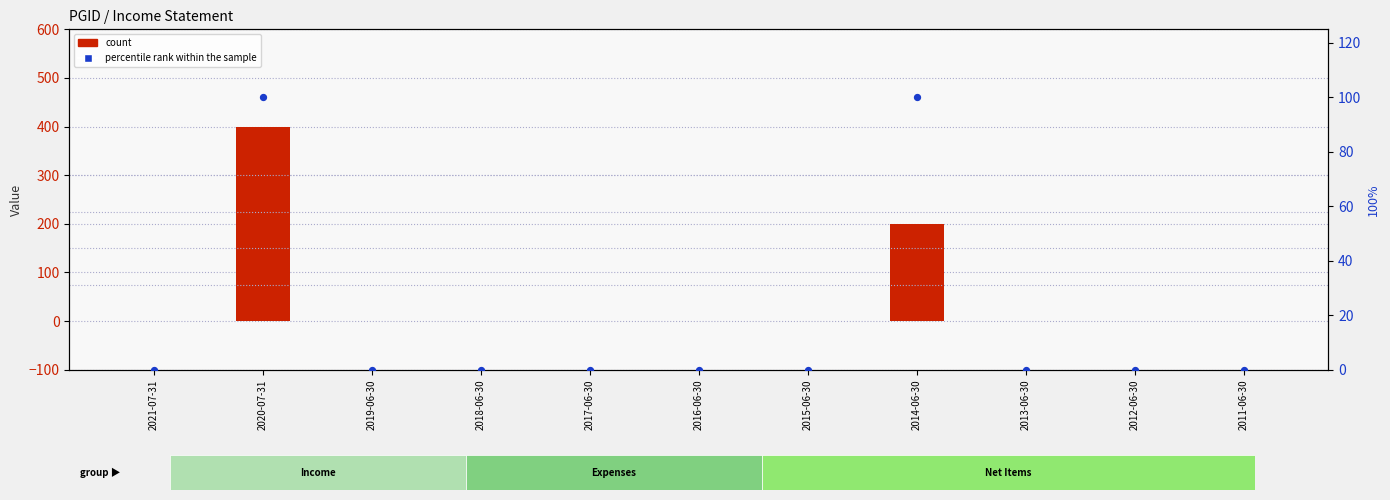

At how many categories does at least one series exceed 384?

1